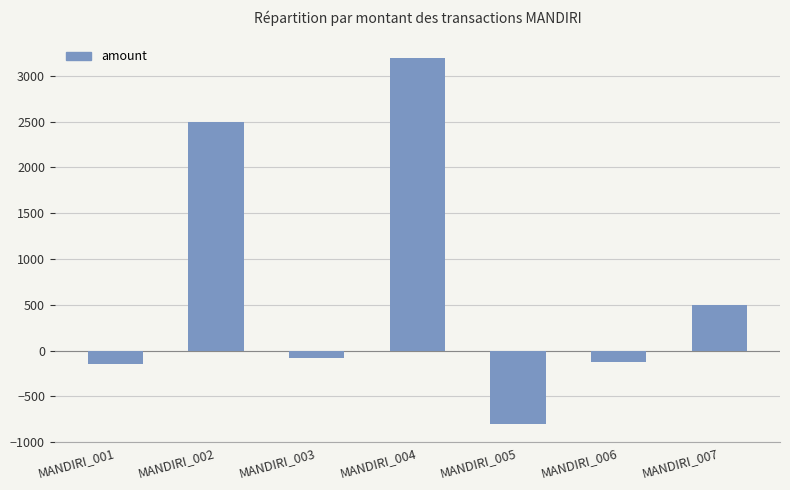

How many positive values are there?

3